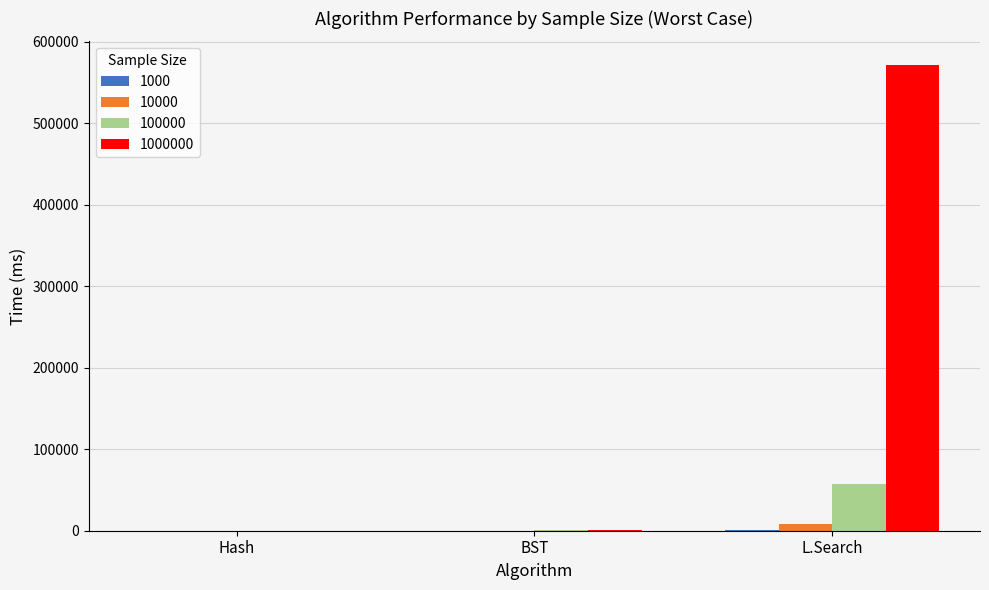

At which category is the sum across all series the highest?

L.Search